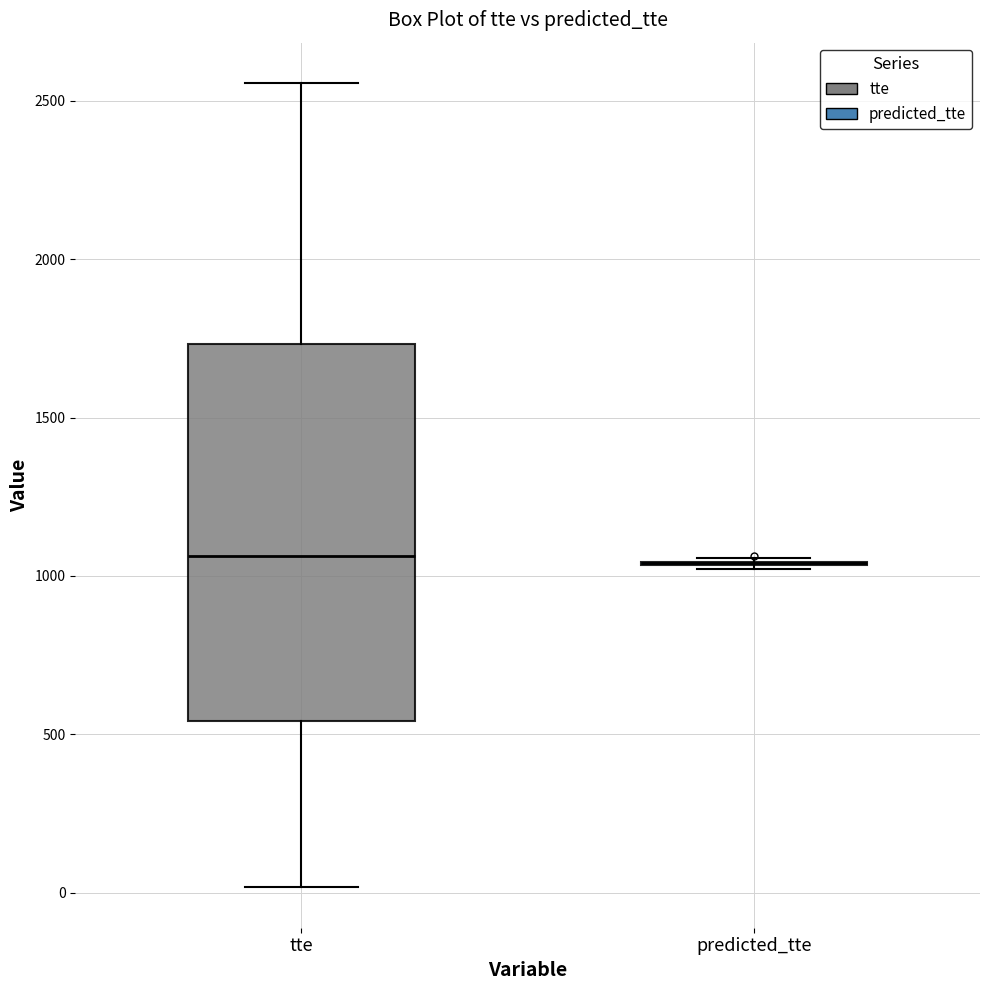

Reading left to right, read every box against the y-axis: the position of its median line, the range the box covers, and the ends of its whiskers. The values are not printed on the chart, so give them approximately, as read against the axis.

tte: median 1050, box 550 to 1750, whiskers 0 to 2550
predicted_tte: box collapsed to a line at 1050, whiskers 1000 to 1050